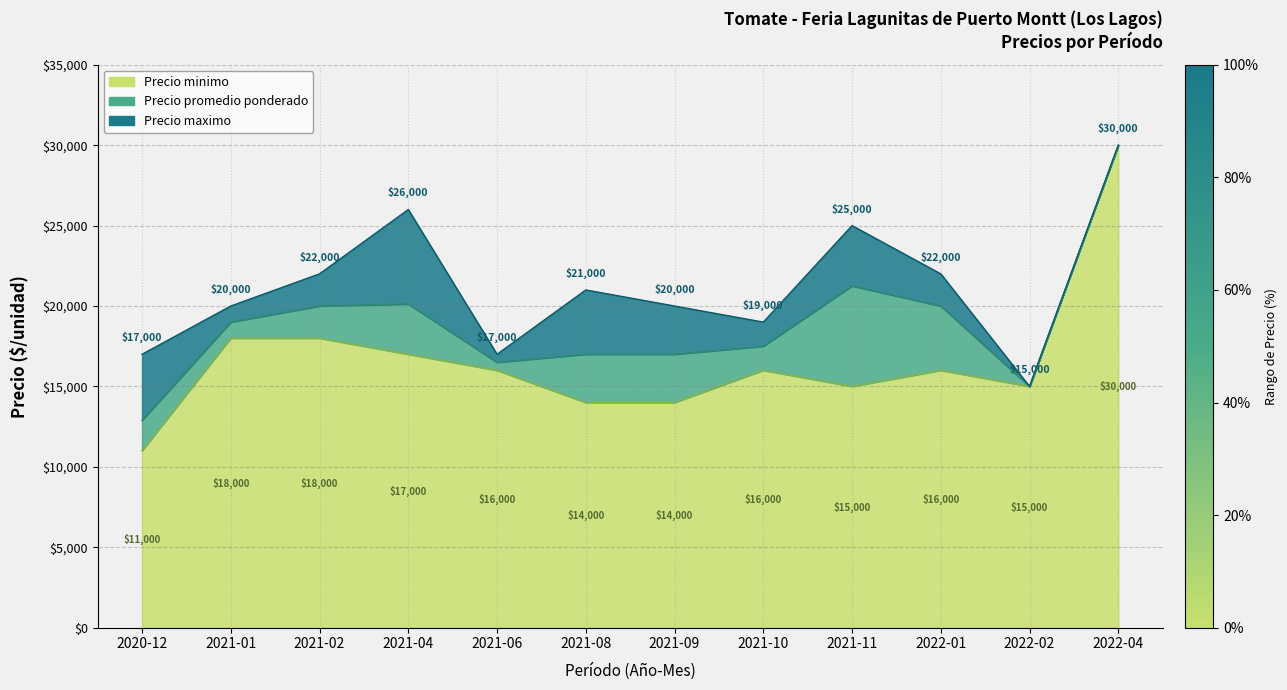

What is the maximum value for Precio maximo?

30000